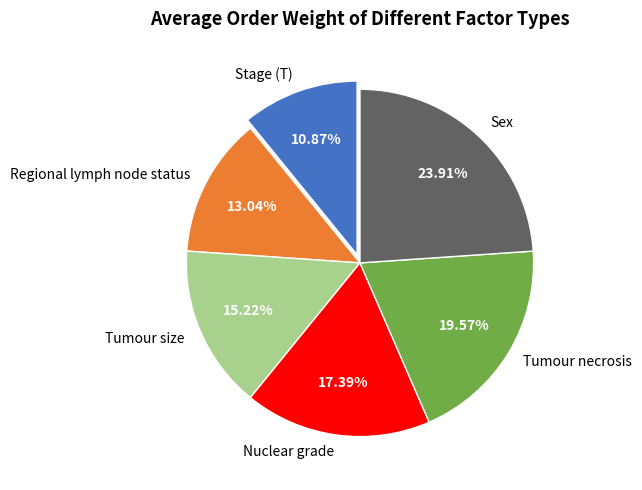

True or false: Tumour size accounts for 7% of the total.

False